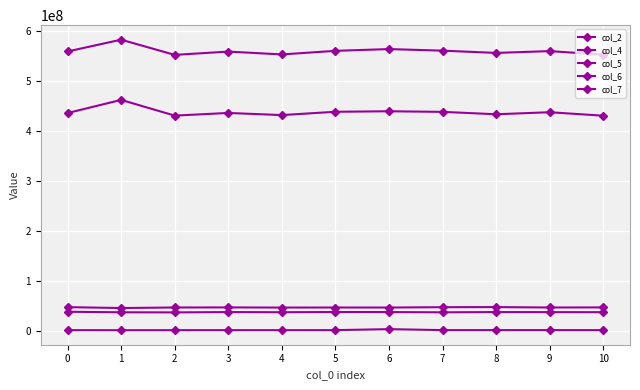

Is this an area chart (filled region under the line)?

No